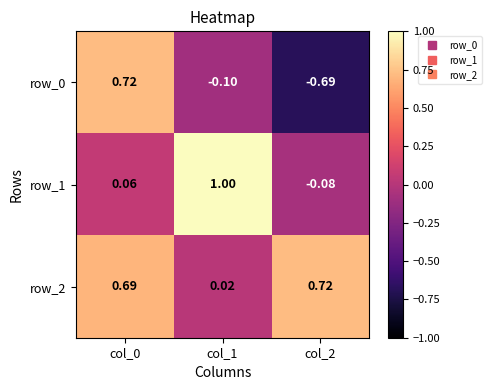

What is the greatest value displayed?

1.0